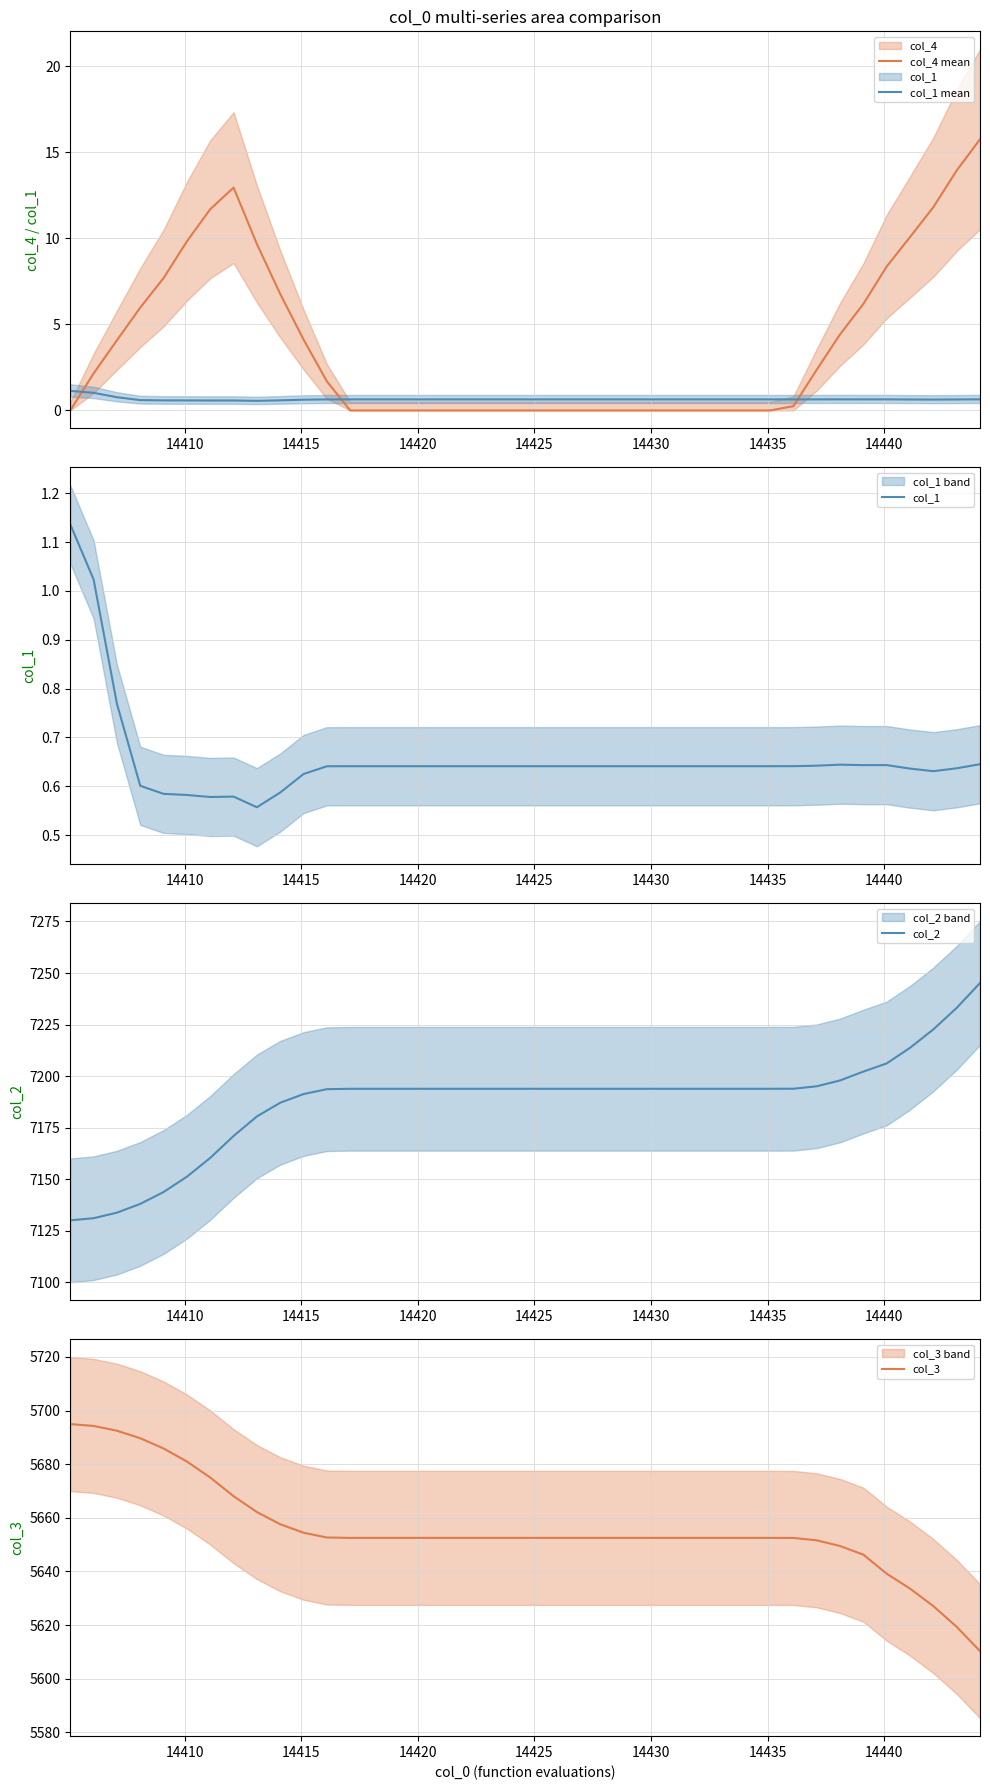

What is the greatest value displayed?

7245.1